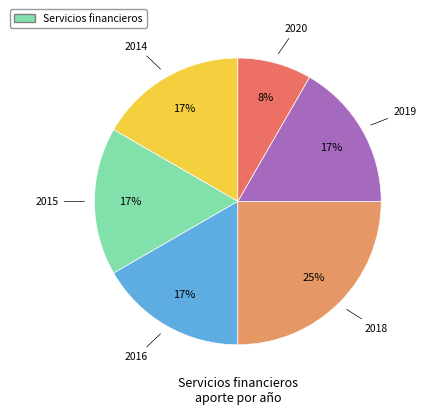

To the nearest percent, what is the average slice percentage?

17%